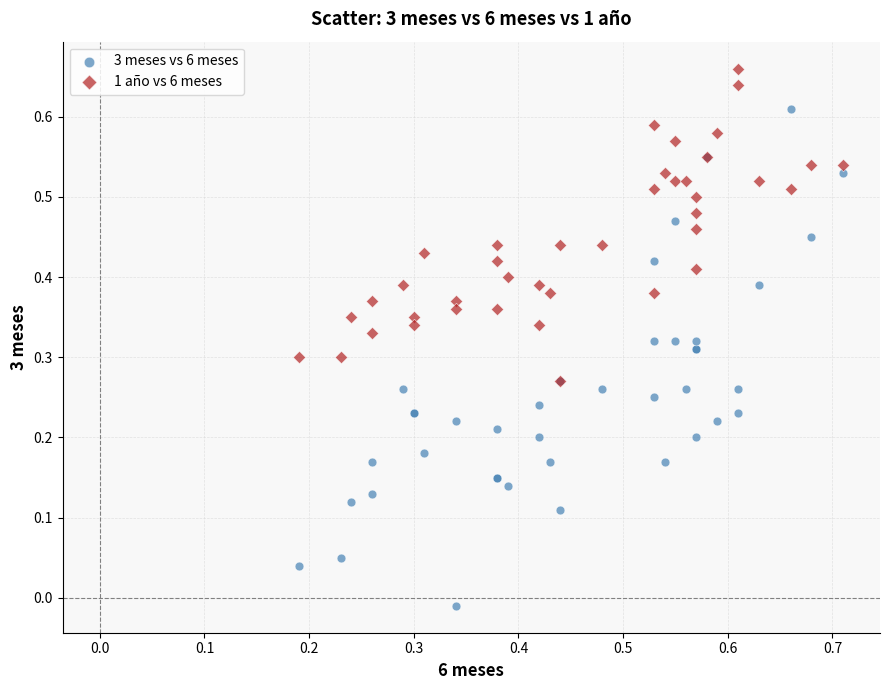

Which series has the largest Y range (max minus min)?

3 meses vs 6 meses